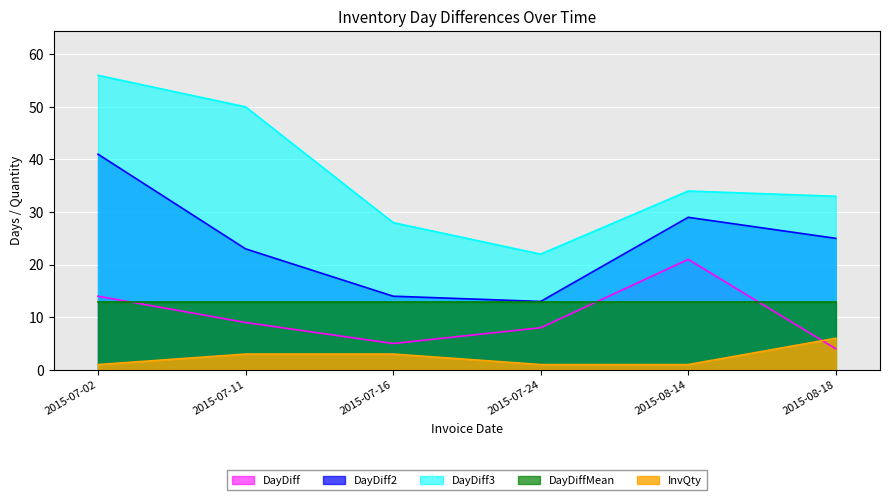

Does the chart display data point markers on the line(s)?

No